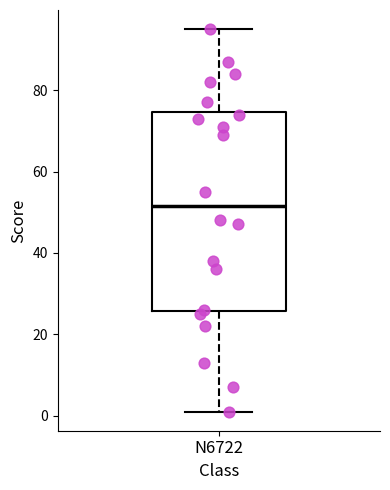

Read this box plot against the y-axis: the position of the median line, the range covered by the box, and the ends of both whiskers. The values are not printed on the chart, so give them approximately, as read against the axis.

median 52, box 26 to 74, whiskers 2 to 96